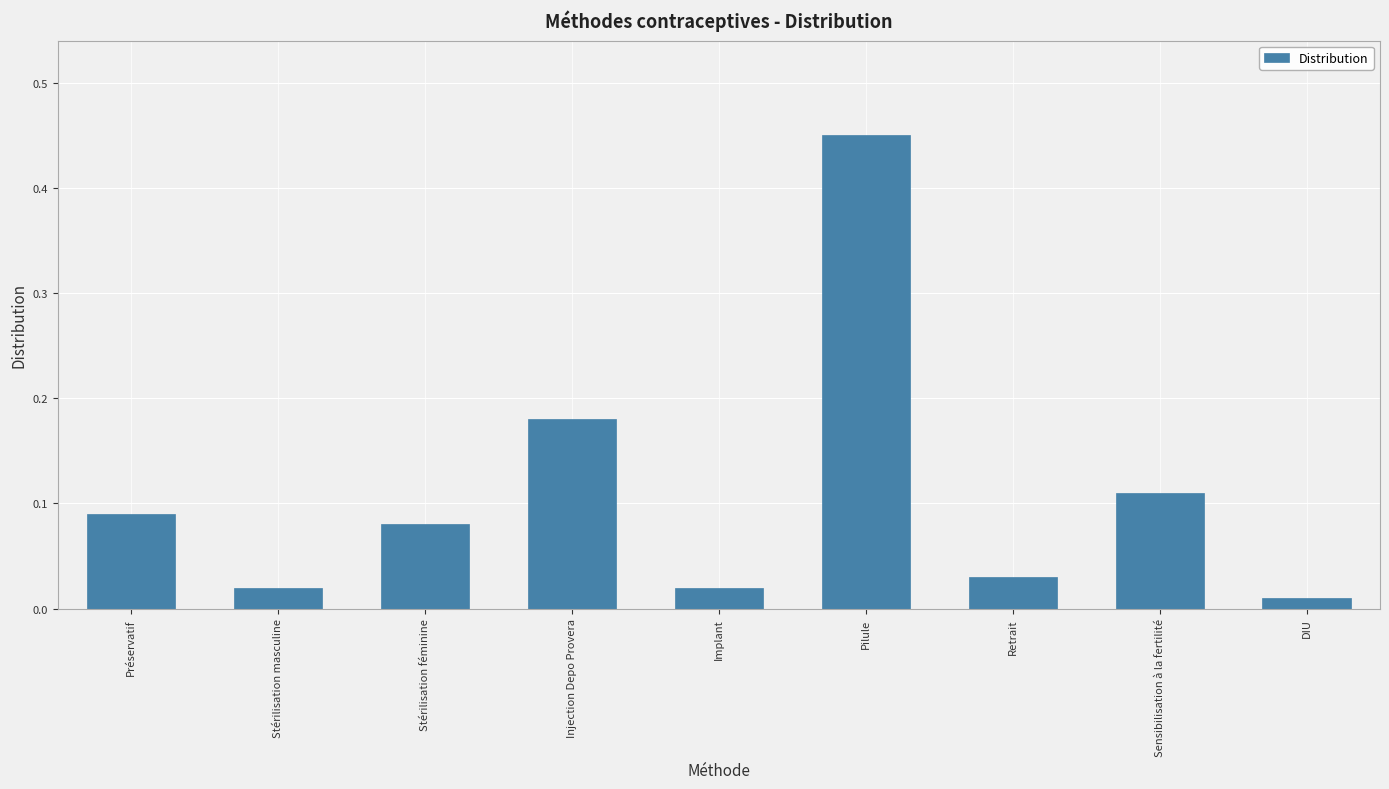

Which label corresponds to the smallest value in the chart?

DIU